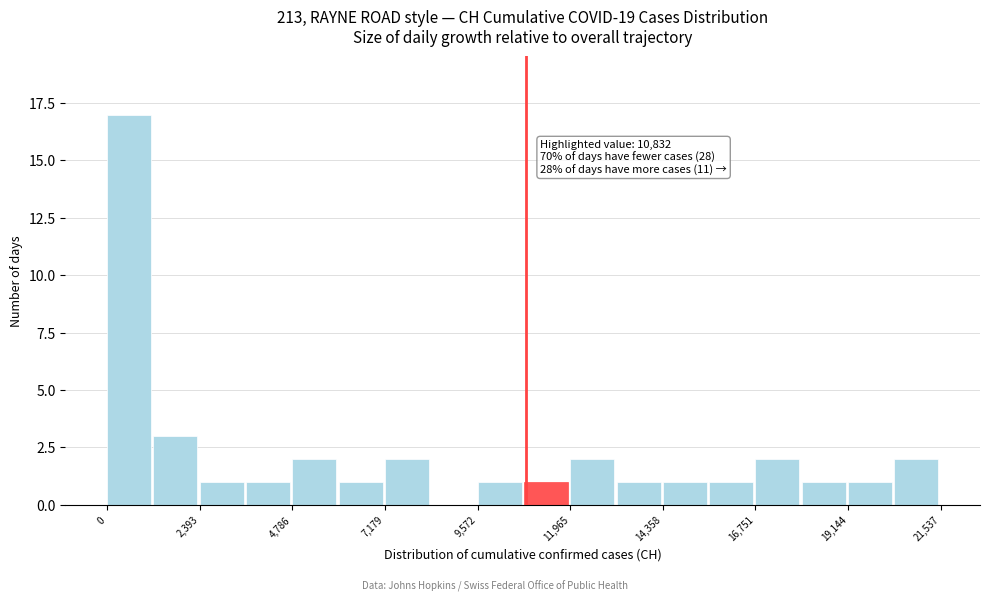

Read against the x-axis, roughly where is the centre of the tallest bar?

500